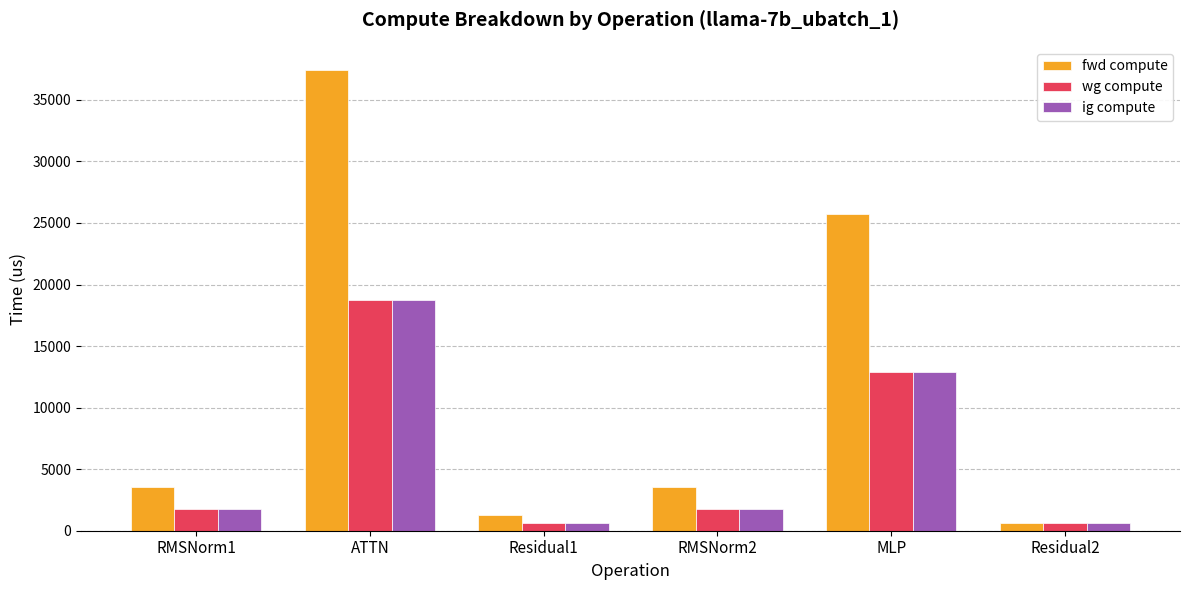

How many groups of bars are there?

6